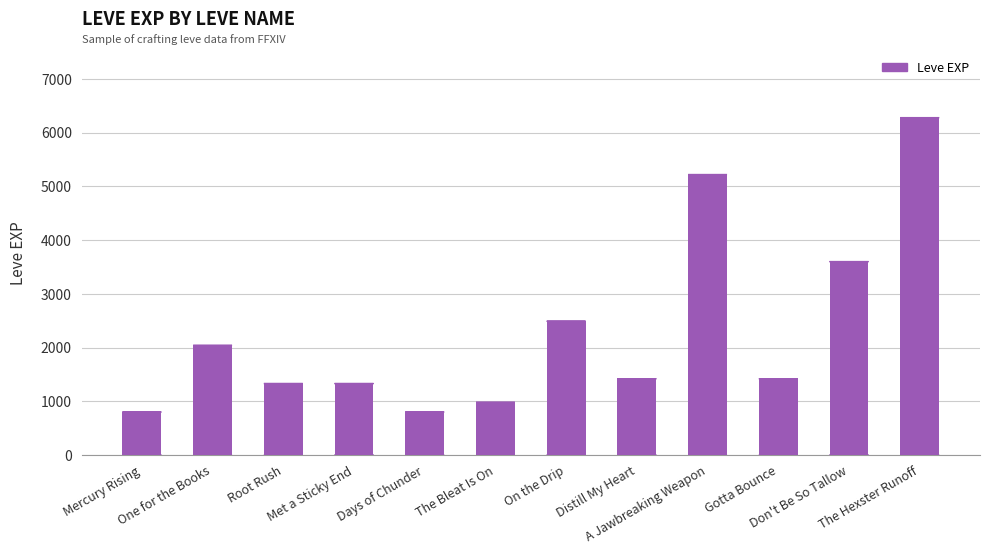

At which label does the data first exceed 1420?

One for the Books